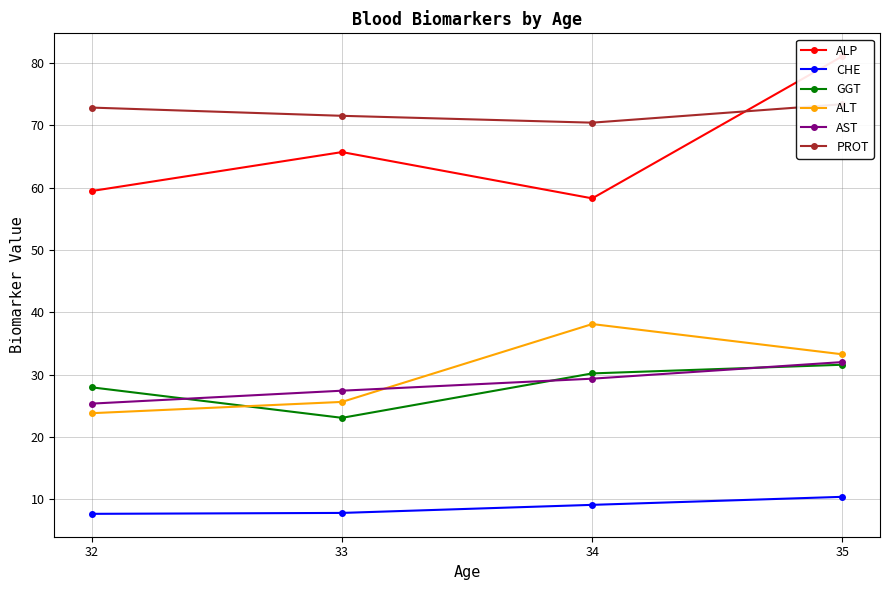

True or false: ALT and ALP cross at least once.

False